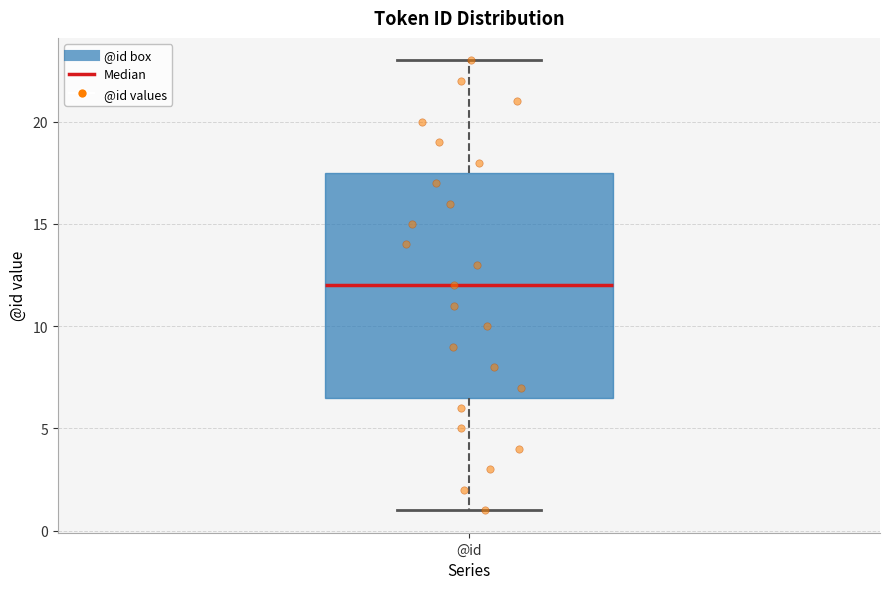

Read this box plot against the y-axis: the position of the median line, the range covered by the box, and the ends of both whiskers. The values are not printed on the chart, so give them approximately, as read against the axis.

median 12.0, box 6.5 to 17.5, whiskers 1.0 to 23.0